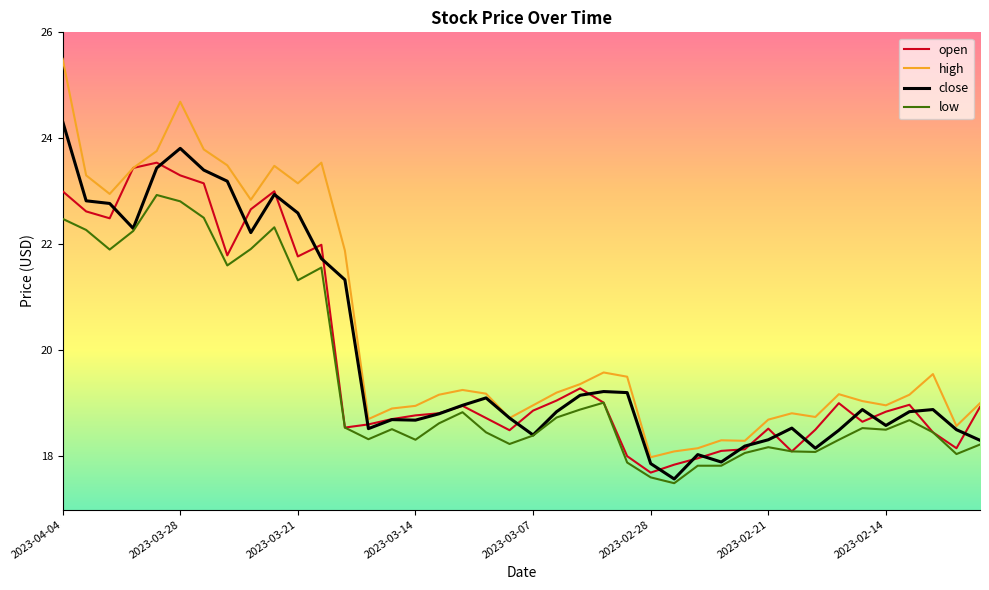

Which series has the largest total across all categories?

high